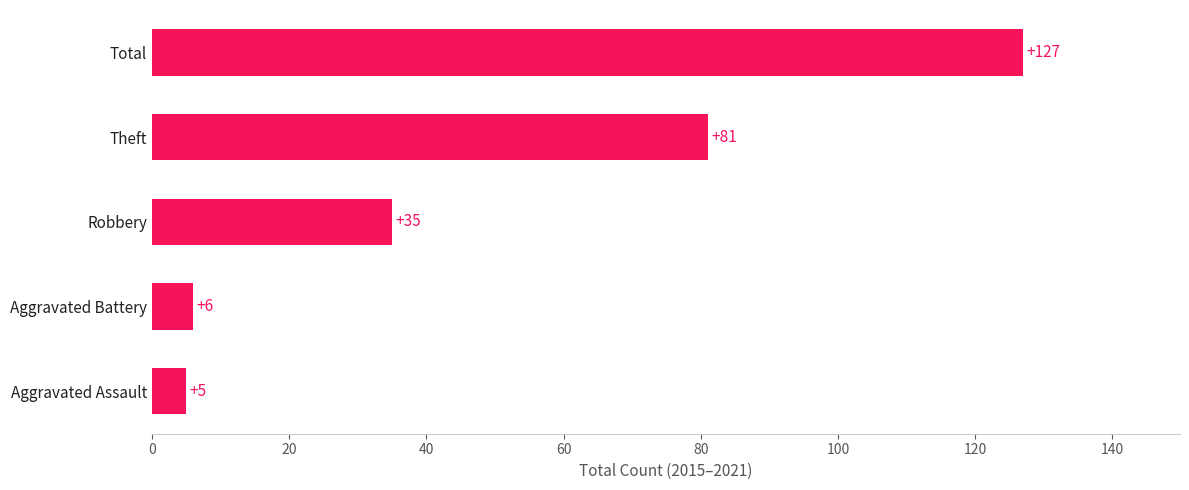

Reading bottom to top, what are all the values shown in this chart?

5	6	35	81	127